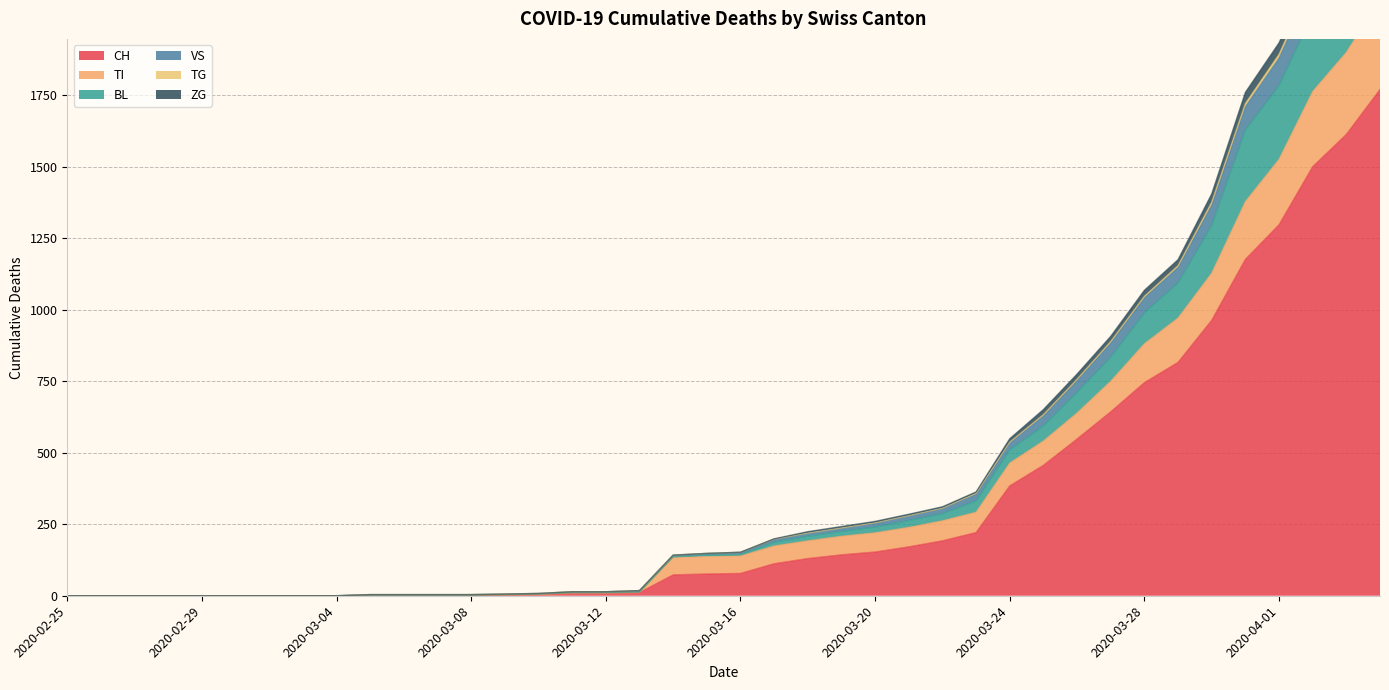

At which category is the sum across all series the highest?

2020-04-04